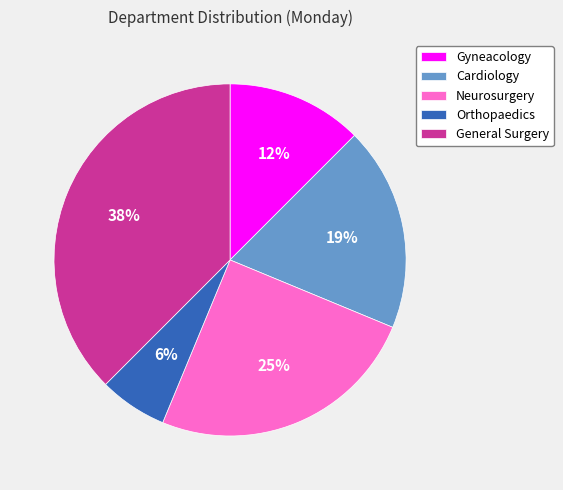

Combined, do Gyneacology and Orthopaedics account for over 50%?

No